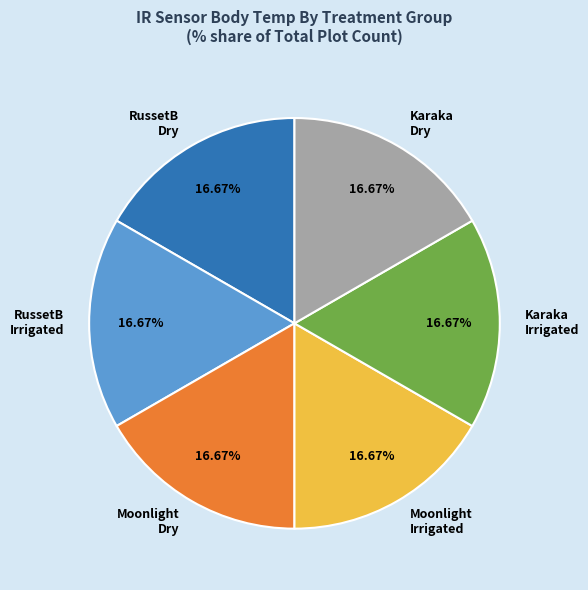

Is there a majority slice in this chart?

No